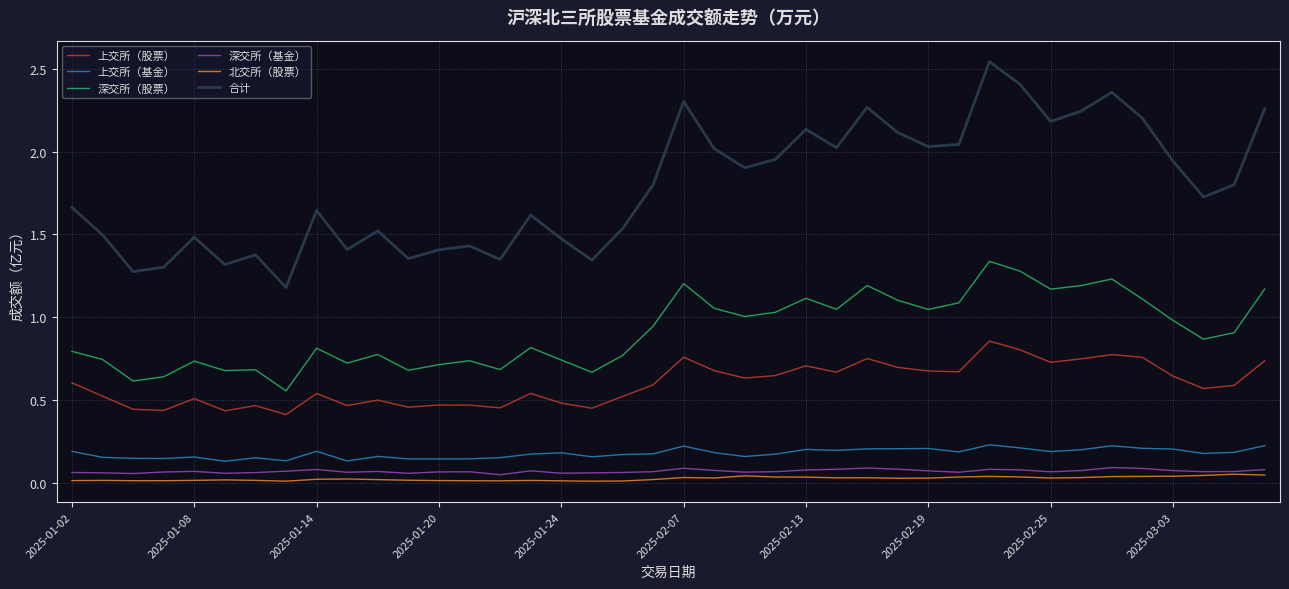

Which series has the widest spread of values?

合计